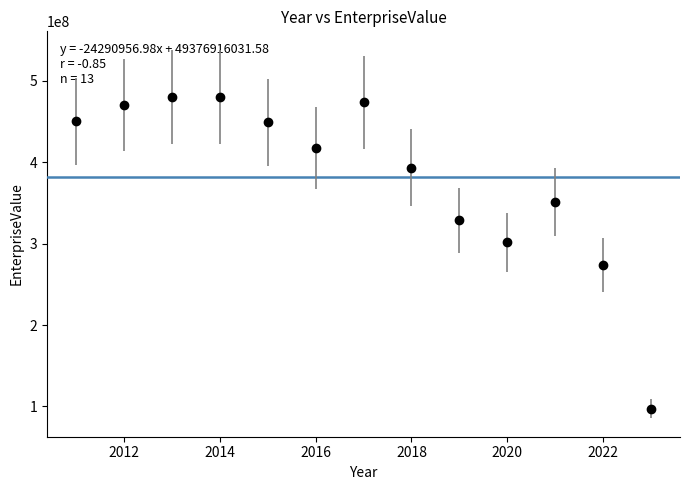

What is the value of the 2nd point from the left?

470189484.9